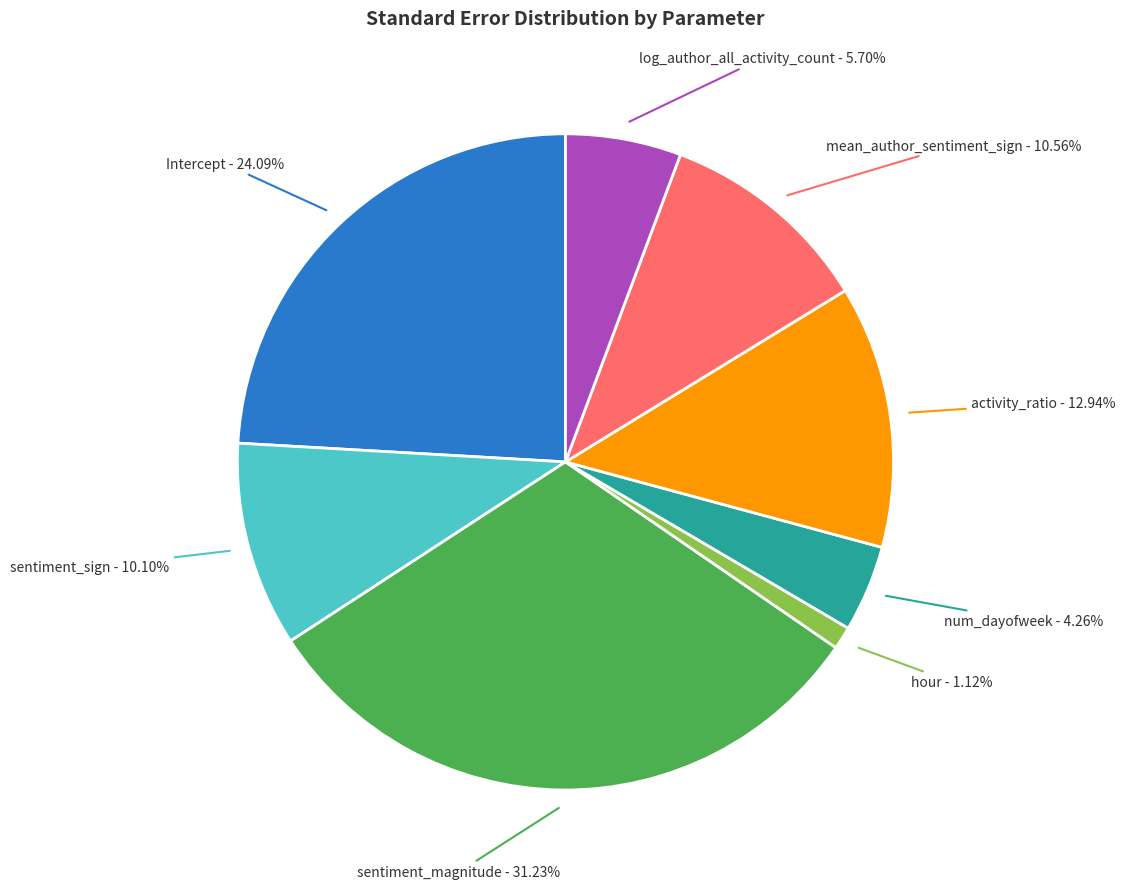

Is there a majority slice in this chart?

No